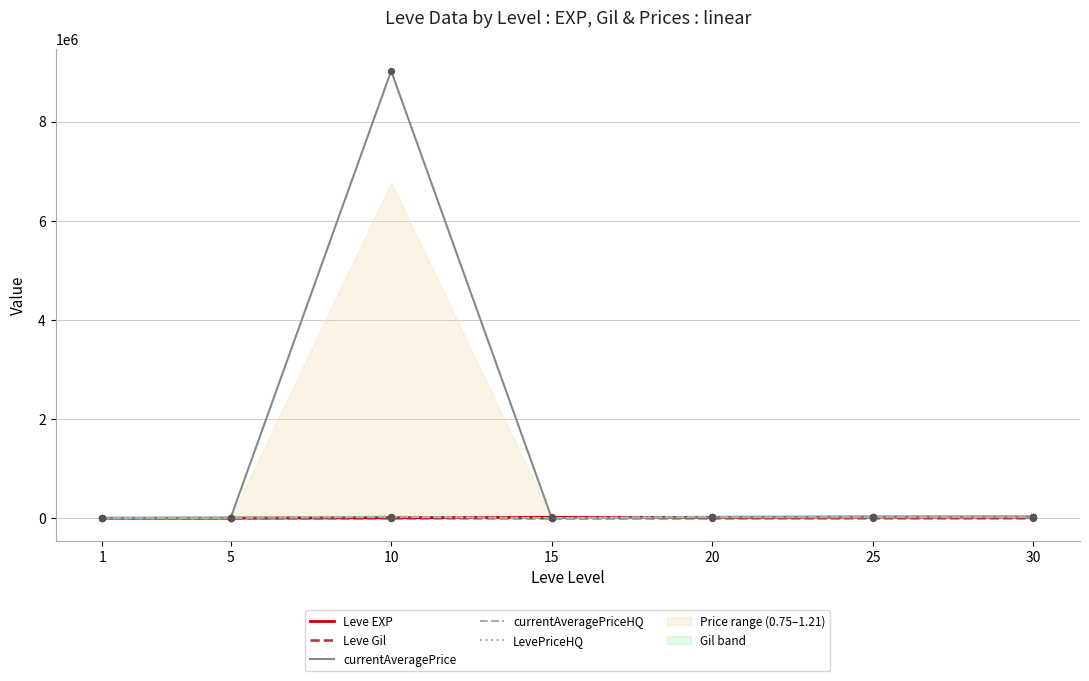

Which series contains the highest Y value?

currentAveragePrice